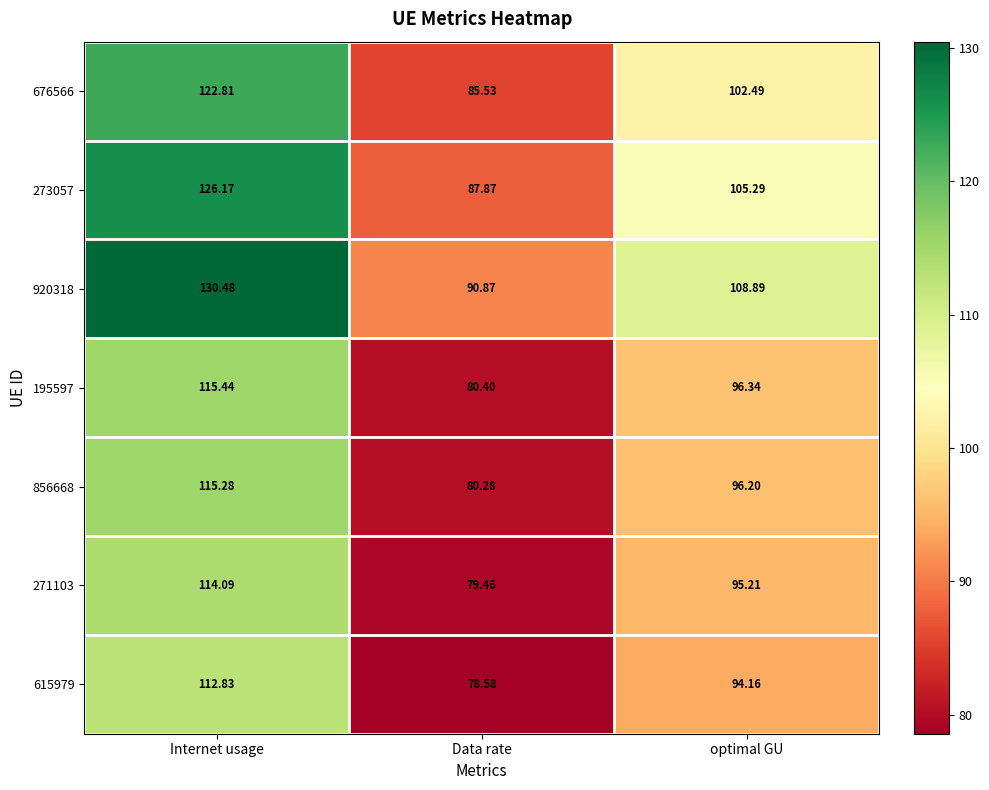

Is the value of 615979 at Data rate greater than the value of 676566 at Internet usage?

No